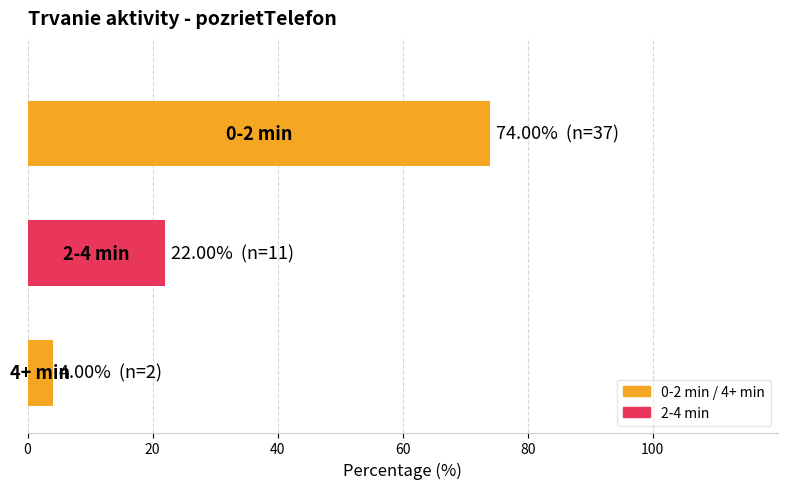

What is the difference between the maximum and minimum values?

70